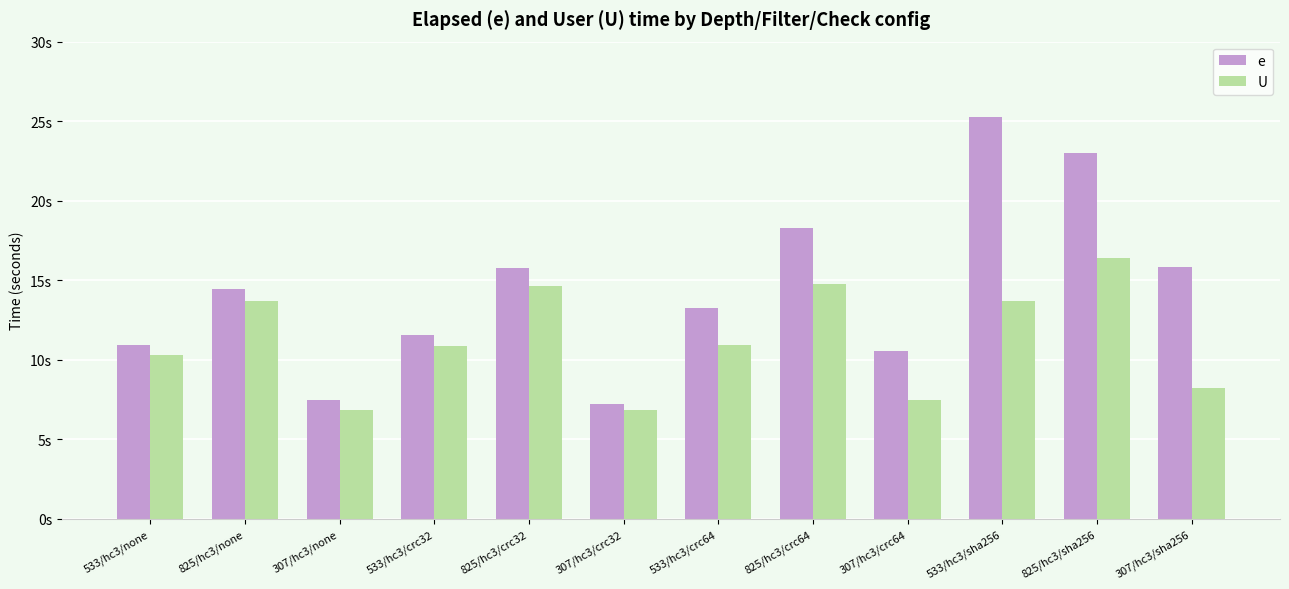

Reading right to left, transcribe all the data shown in this chart.

e: 15.8	23.0	25.3	10.5	18.3	13.2	7.2	15.8	11.6	7.5	14.4	10.9
U: 8.2	16.4	13.7	7.5	14.8	10.9	6.8	14.6	10.9	6.8	13.7	10.3